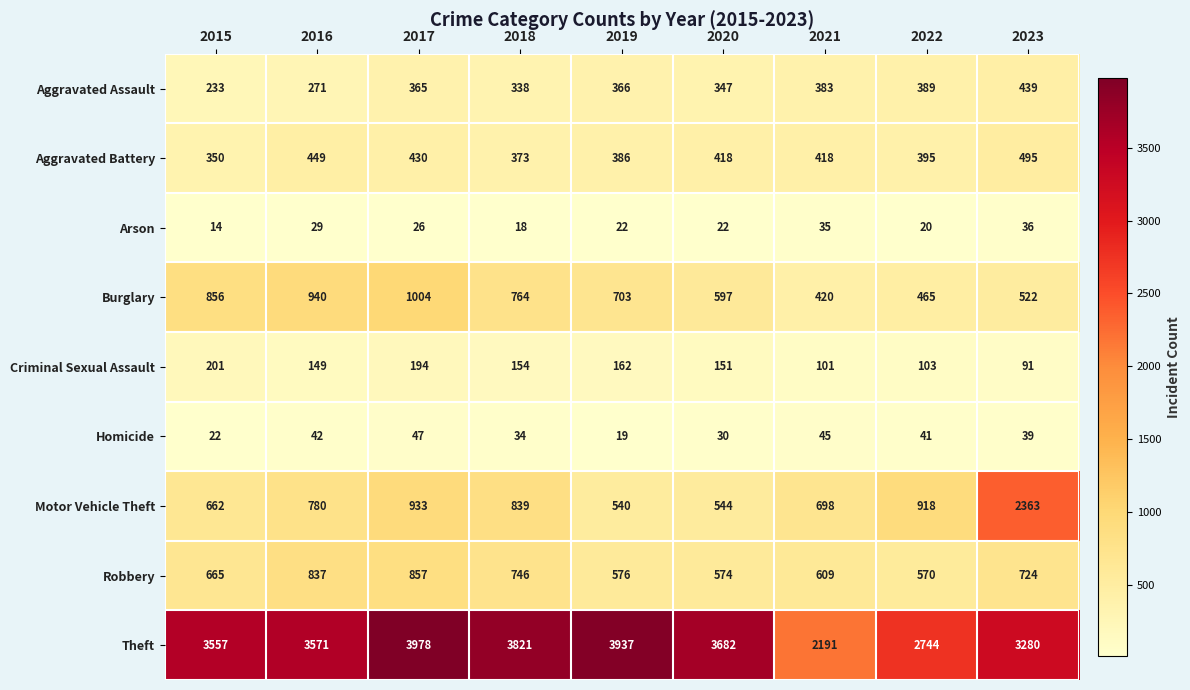

Which series has the largest range (max minus min)?

Motor Vehicle Theft